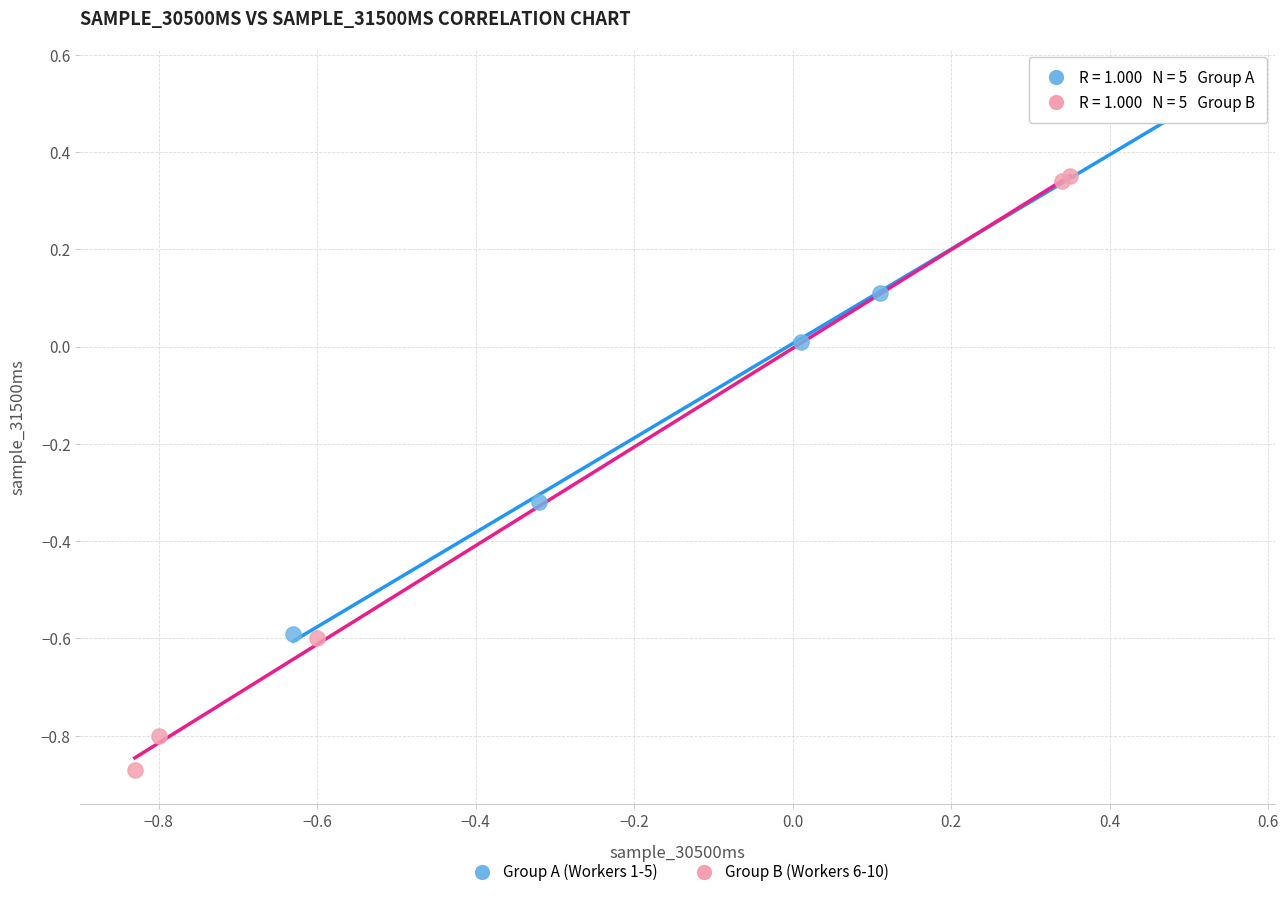

Which series contains the lowest Y value?

Group B (Workers 6-10)